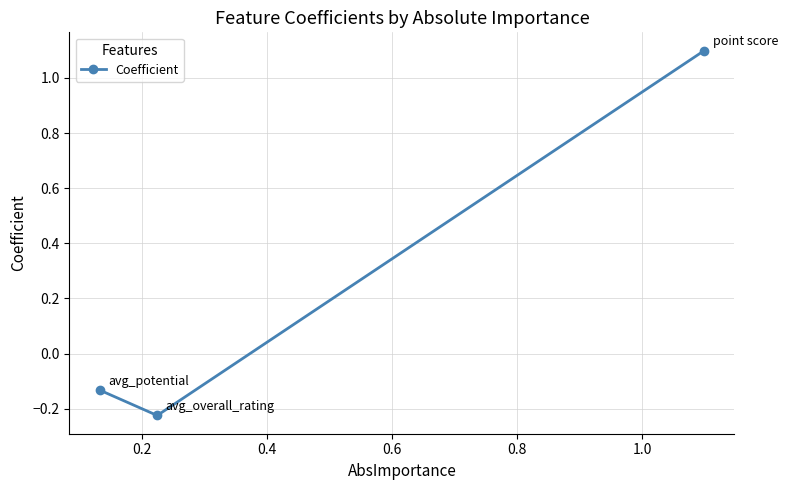

What is the greatest value displayed?

1.1